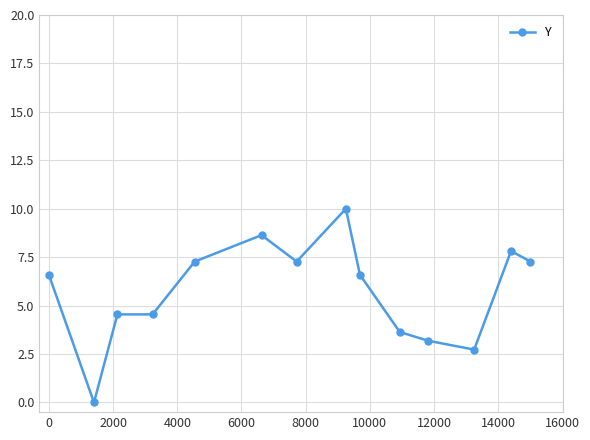

What is the difference between the maximum and minimum values?

10.0